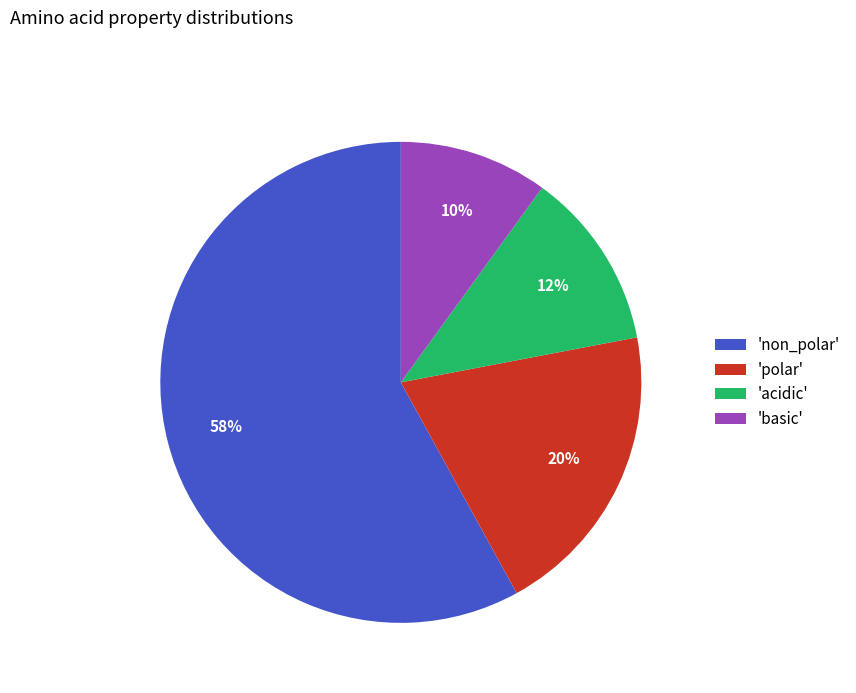

Is it true that 'non_polar' is 58% of the pie?

True